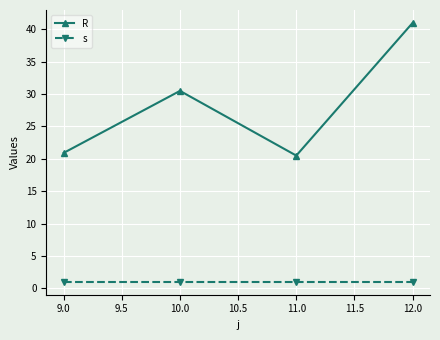

Where is R nearest to the value 30?

10.0